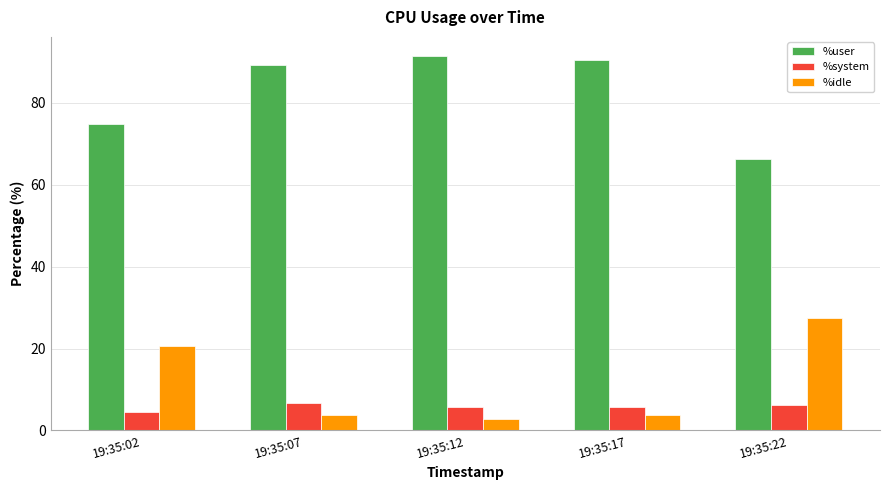

What is the maximum value for %system?

6.7